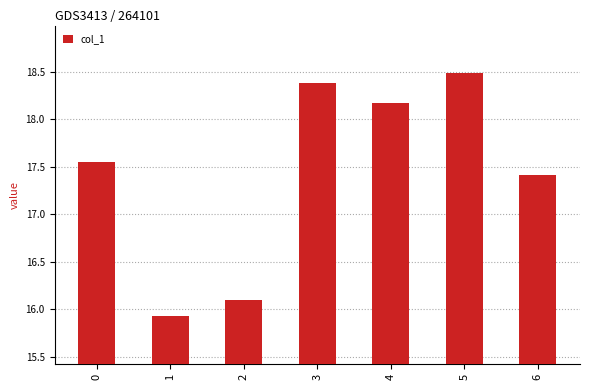

What is the value of the 7th bar from the left?

17.4